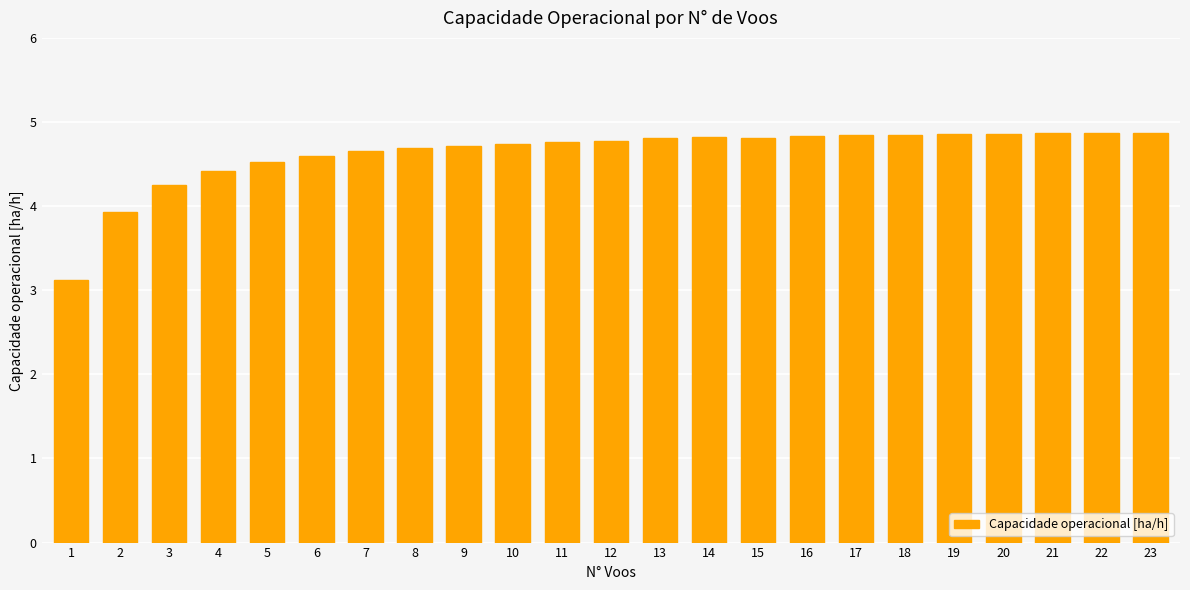

What is the difference between the second highest and minimum values?

1.7